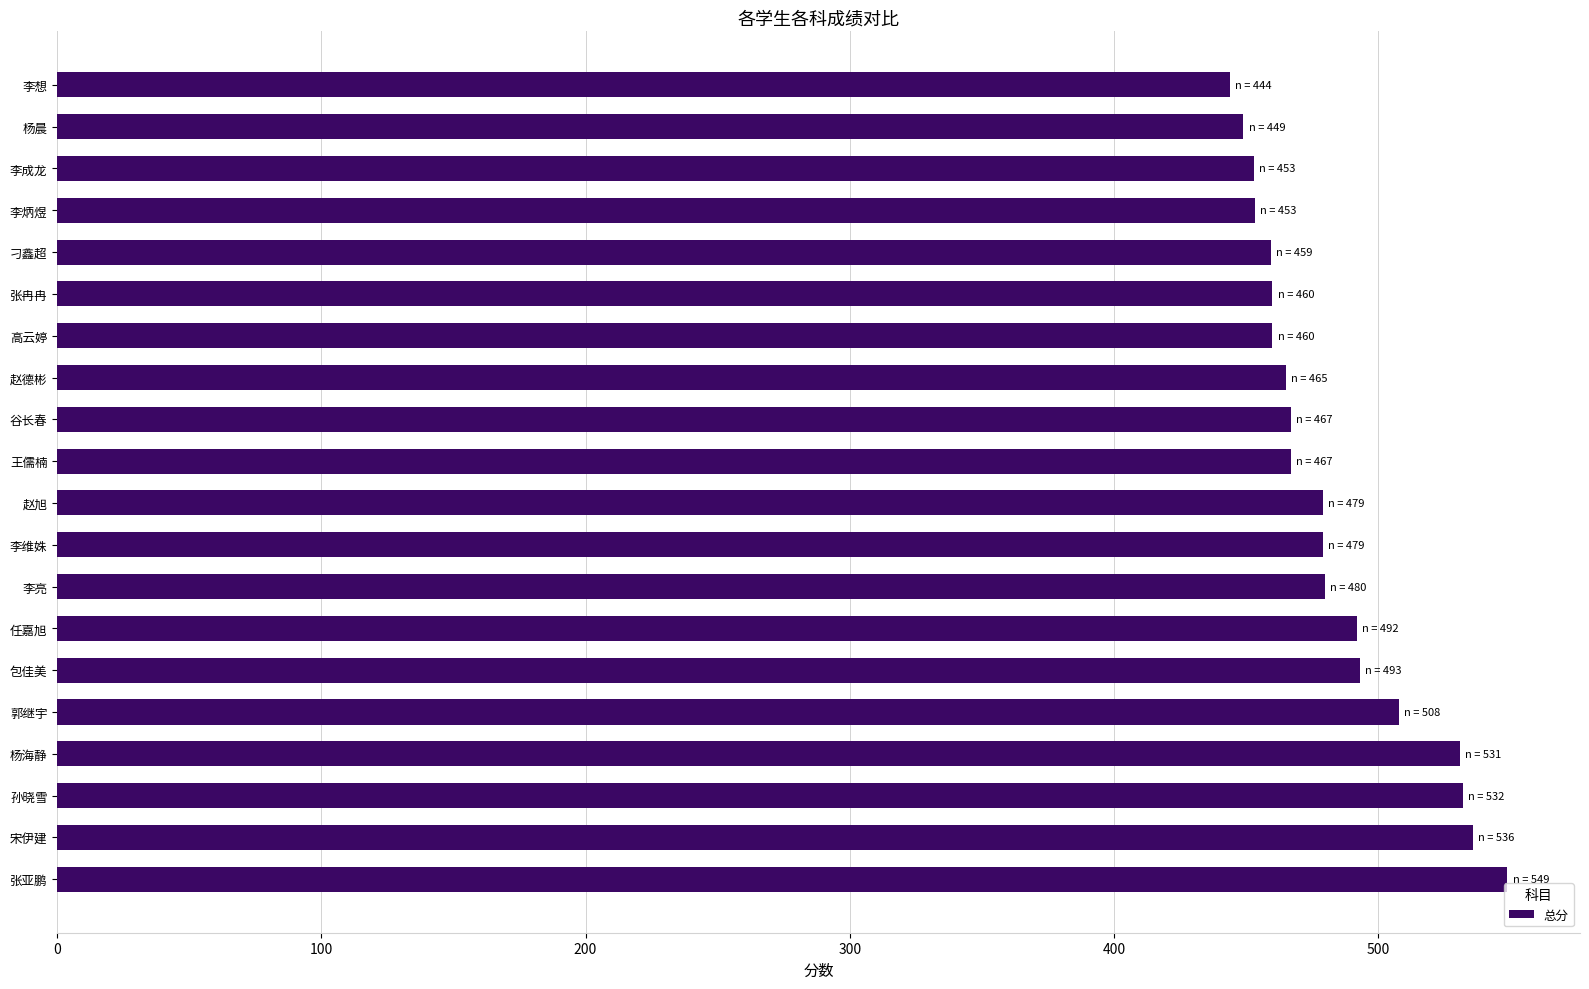

How many distinct data groups are displayed?

1